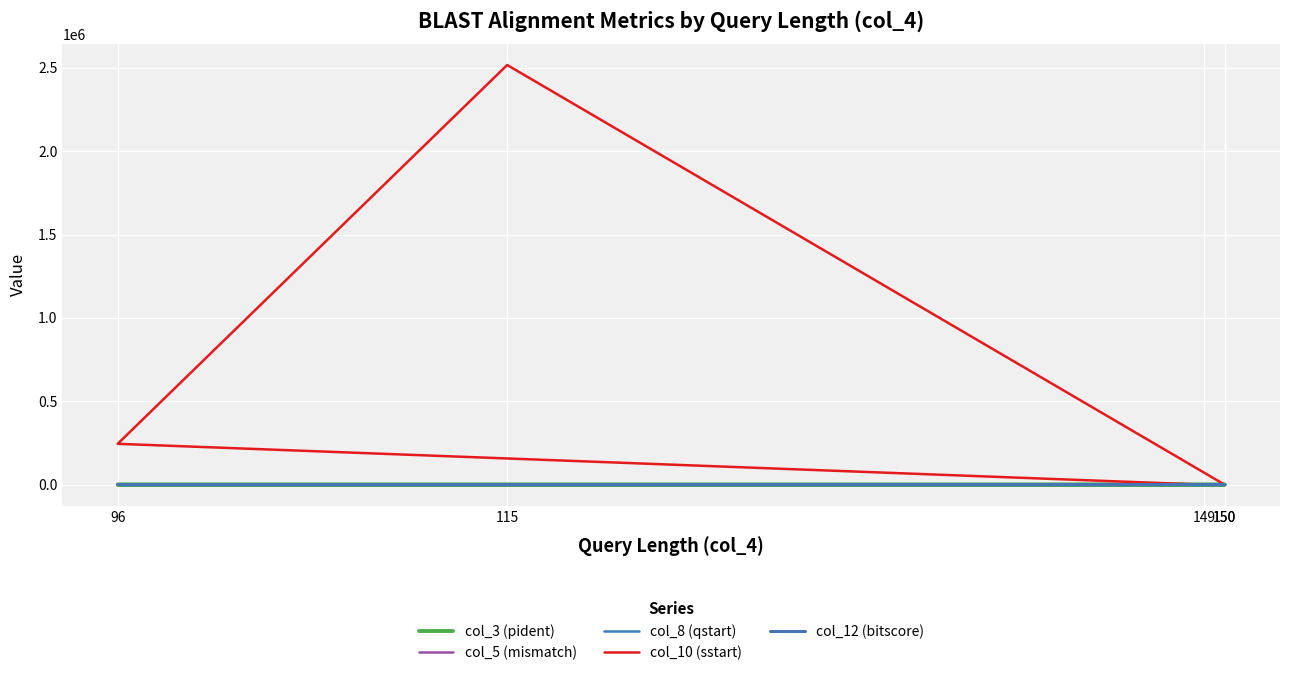

List the series in order of their peak value, lowest first.

col_5 (mismatch), col_8 (qstart), col_3 (pident), col_12 (bitscore), col_10 (sstart)